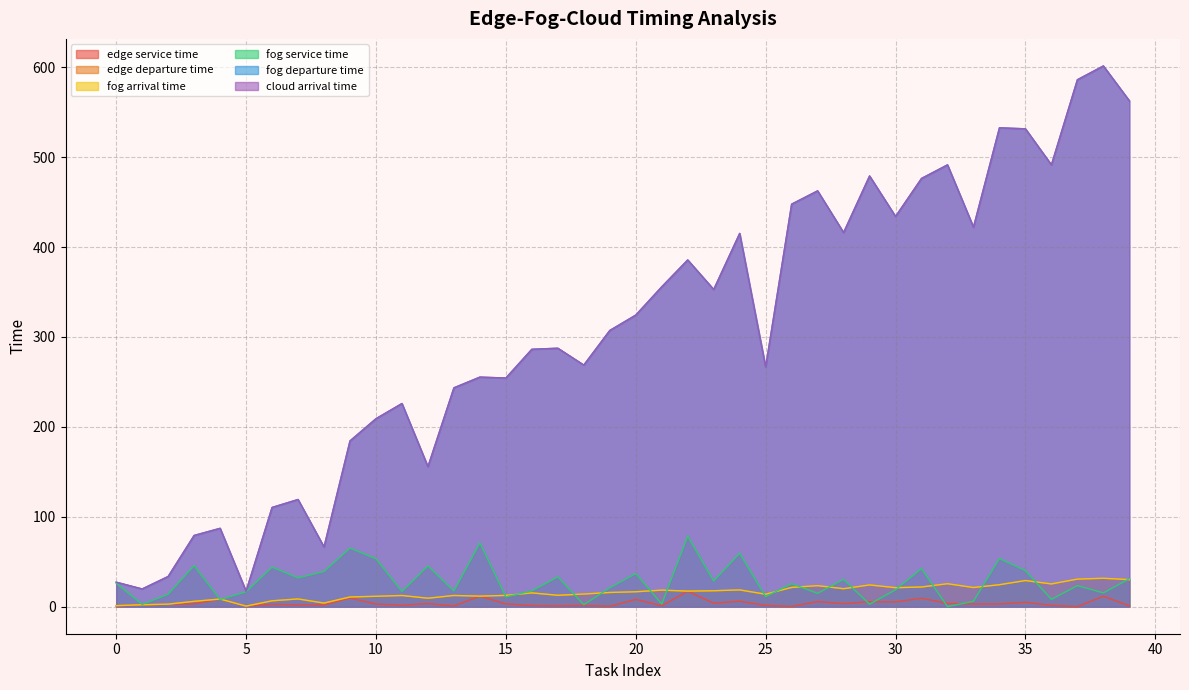

What is the difference between the second highest and second lowest values in the fog arrival time series?

29.5